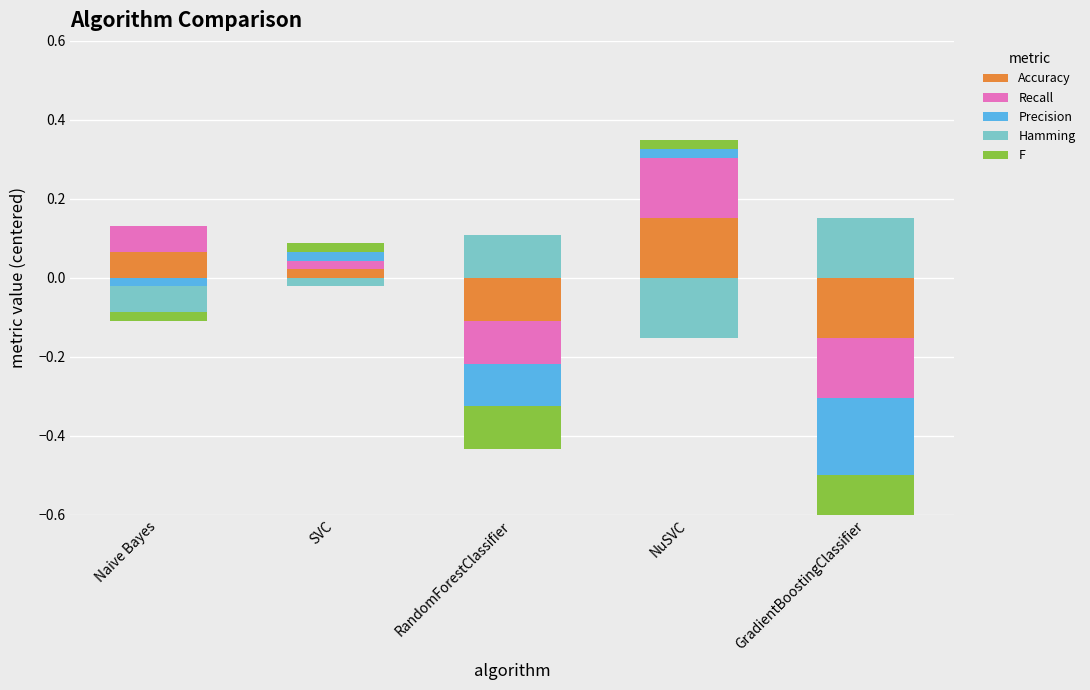

Rank the series by their maximum value, from lowest to highest.

Precision, F, Accuracy, Recall, Hamming